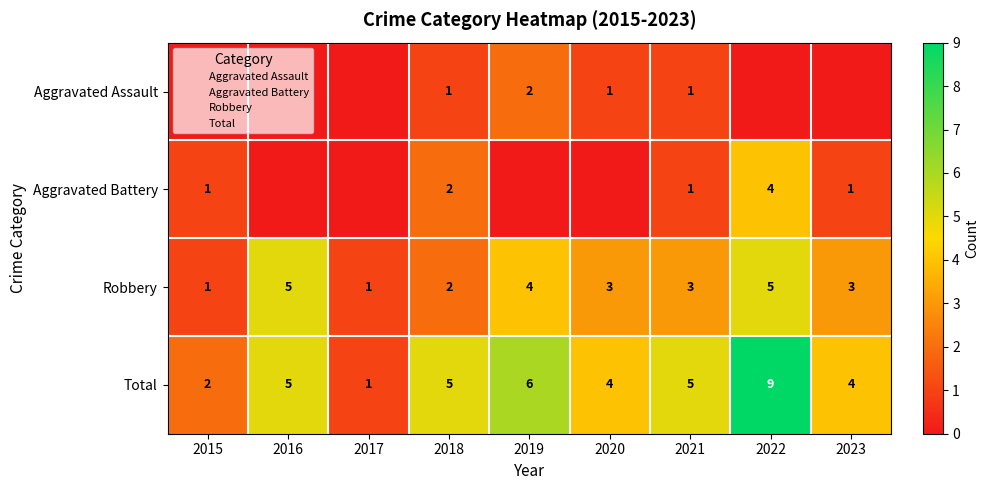

What value does the Total series have at 2020?

4